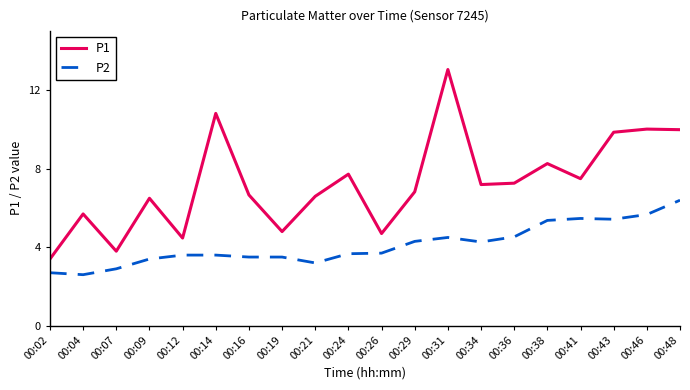

At how many categories does at least one series exceed 12?

1